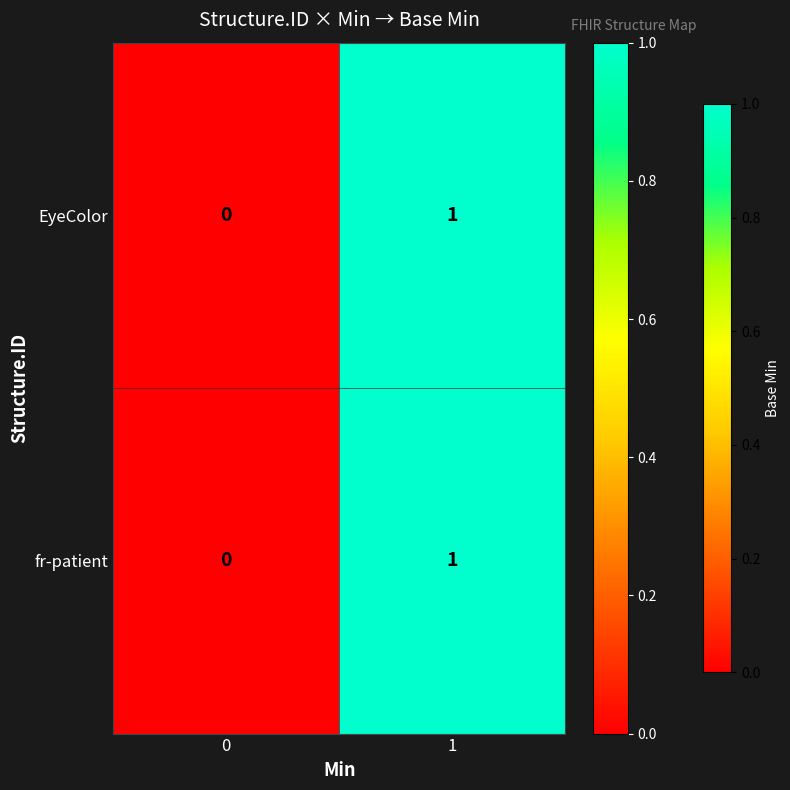

Rank the categories by fr-patient value from lowest to highest.

0, 1